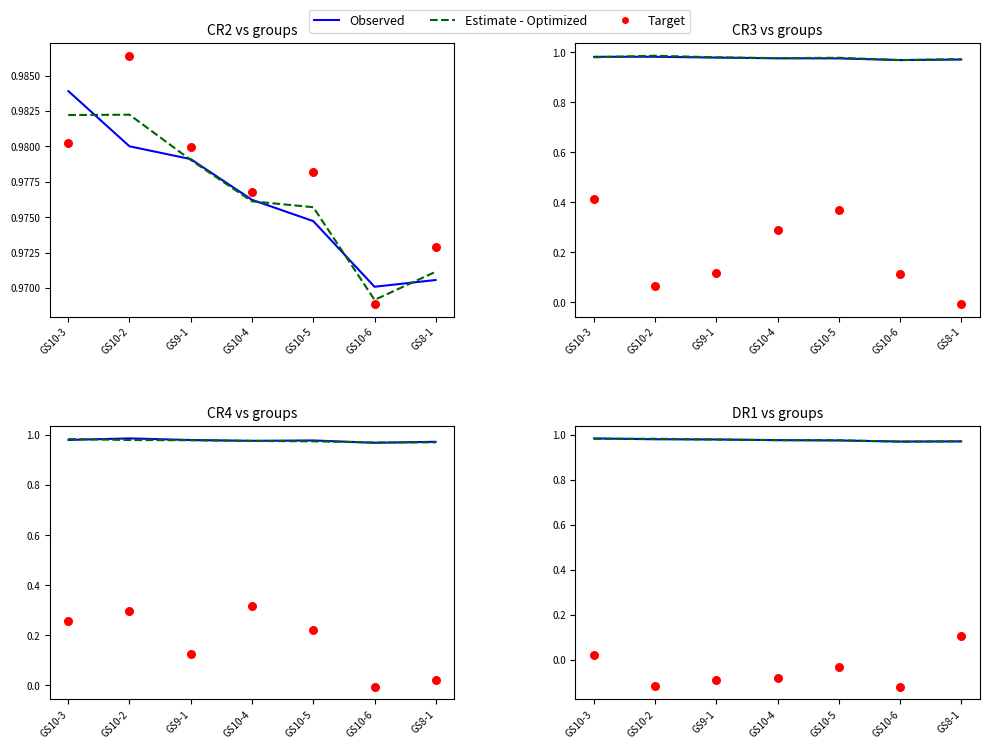

What is the total value across all series at GS10-5?

1.9